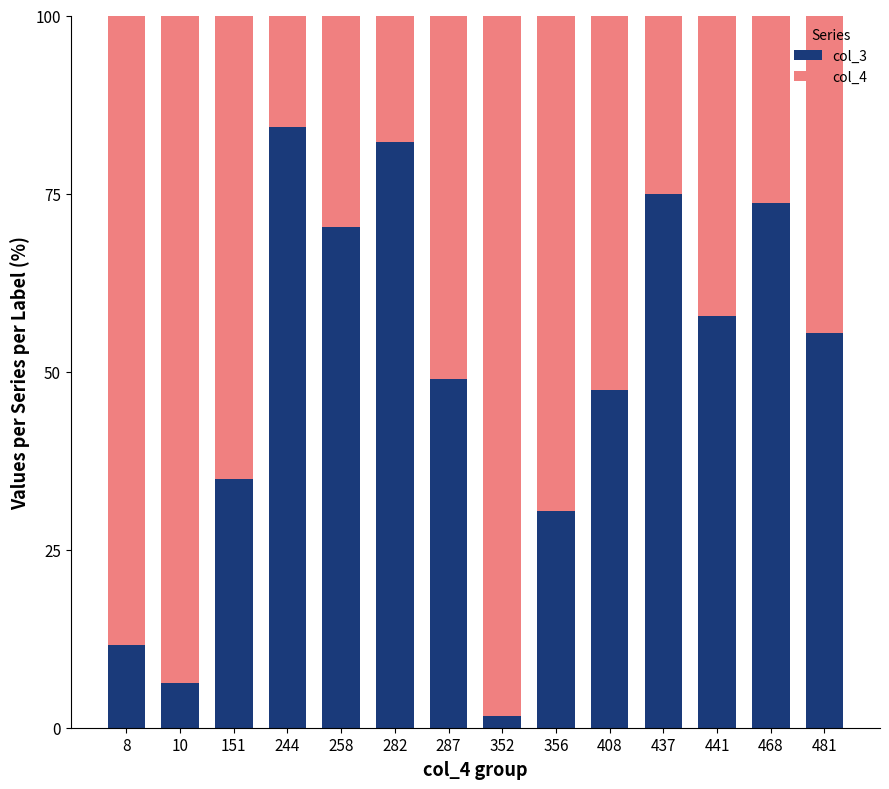

Are the bars horizontal?

No